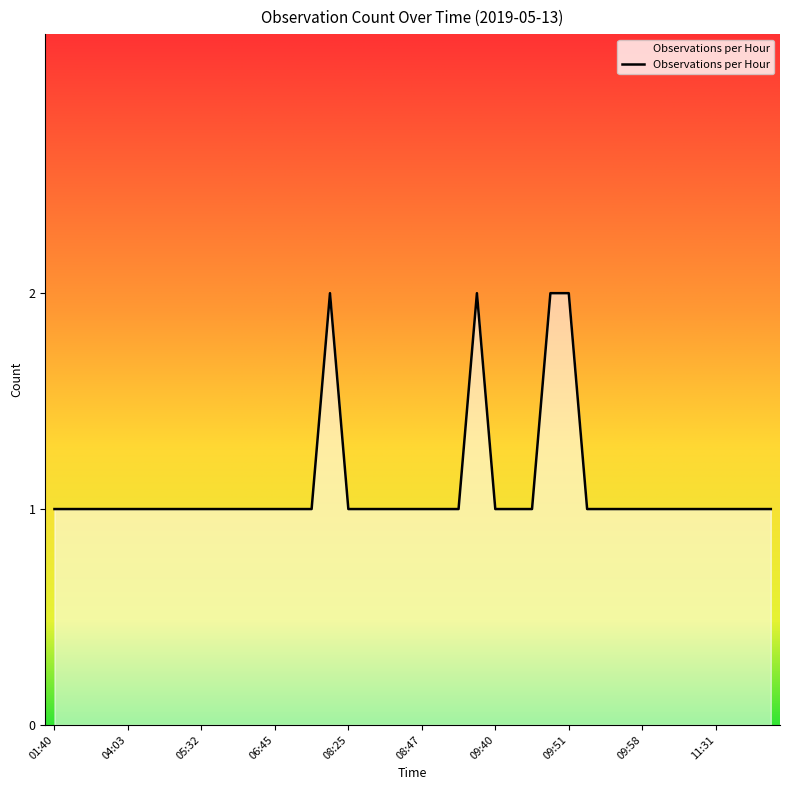

How many lines are shown in the chart?

1